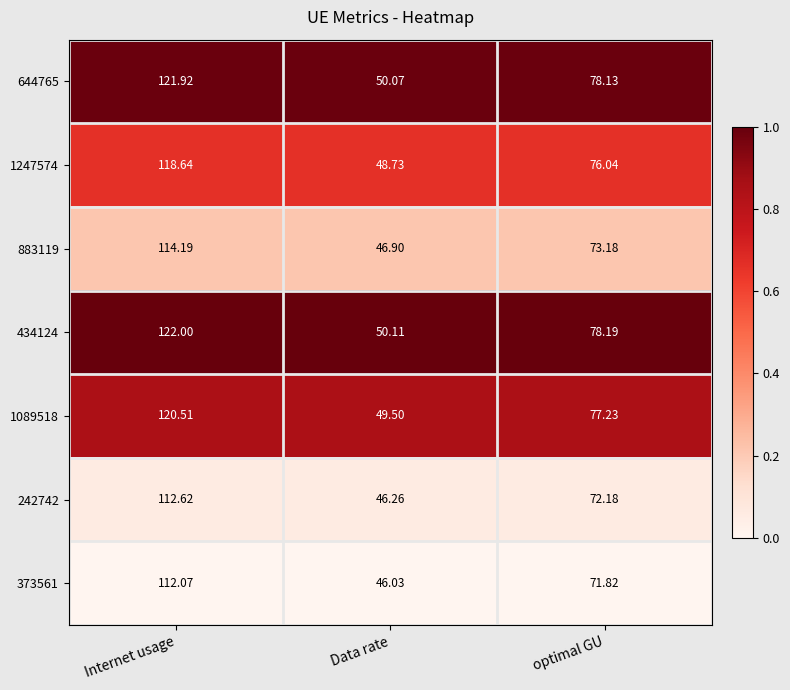

Is the value of 1089518 at Internet usage greater than the value of 434124 at optimal GU?

Yes